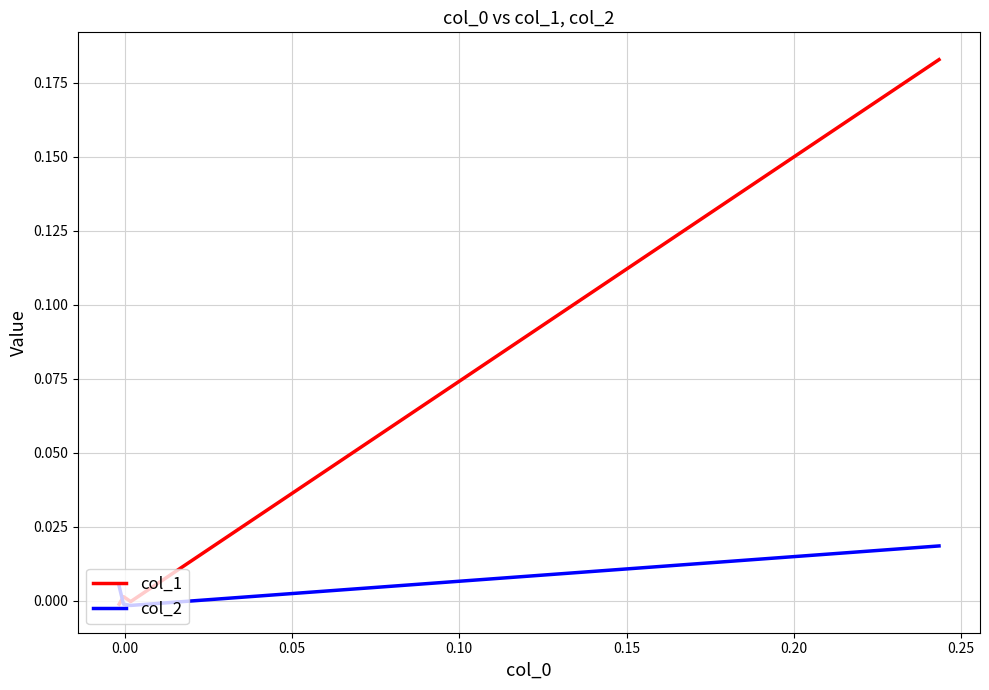

What are all the series names shown in the legend?

col_1, col_2